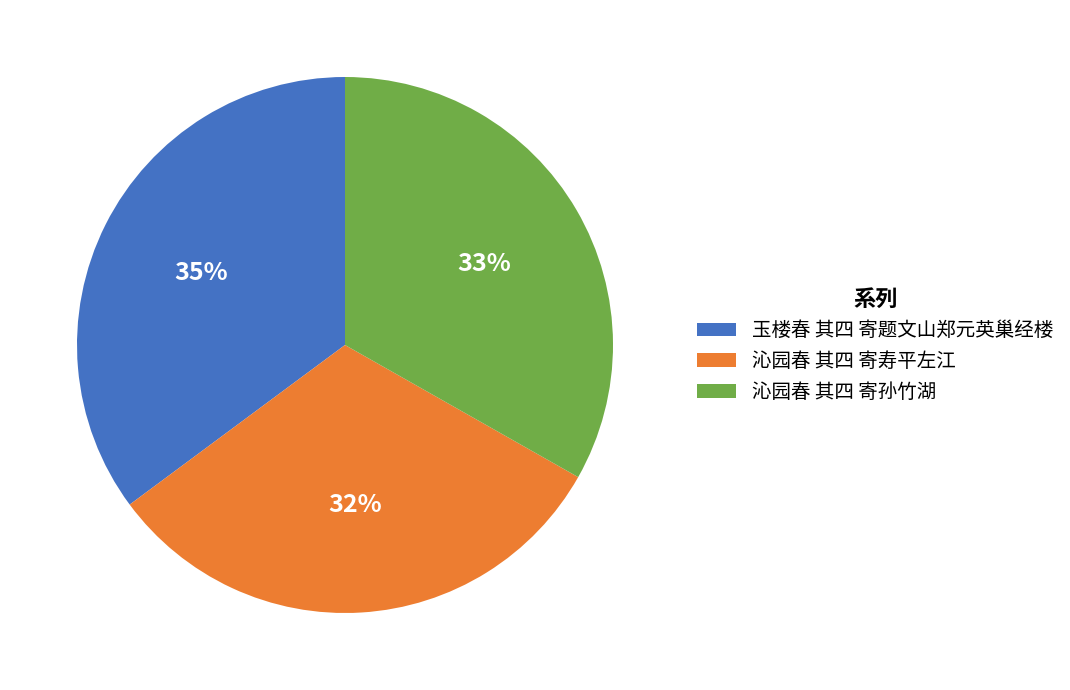

Is there a majority slice in this chart?

No